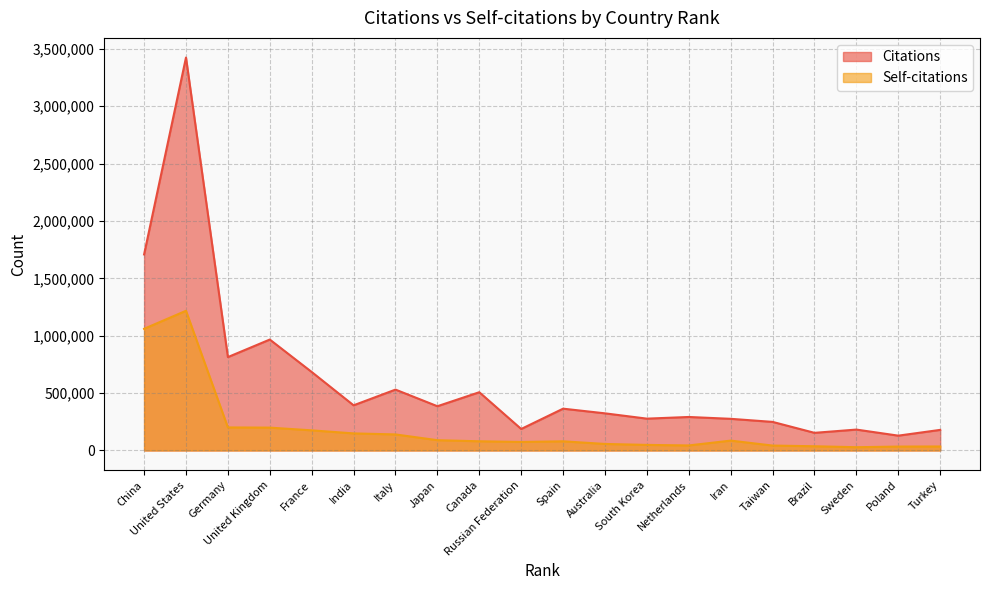

How many data points does each series have?

20